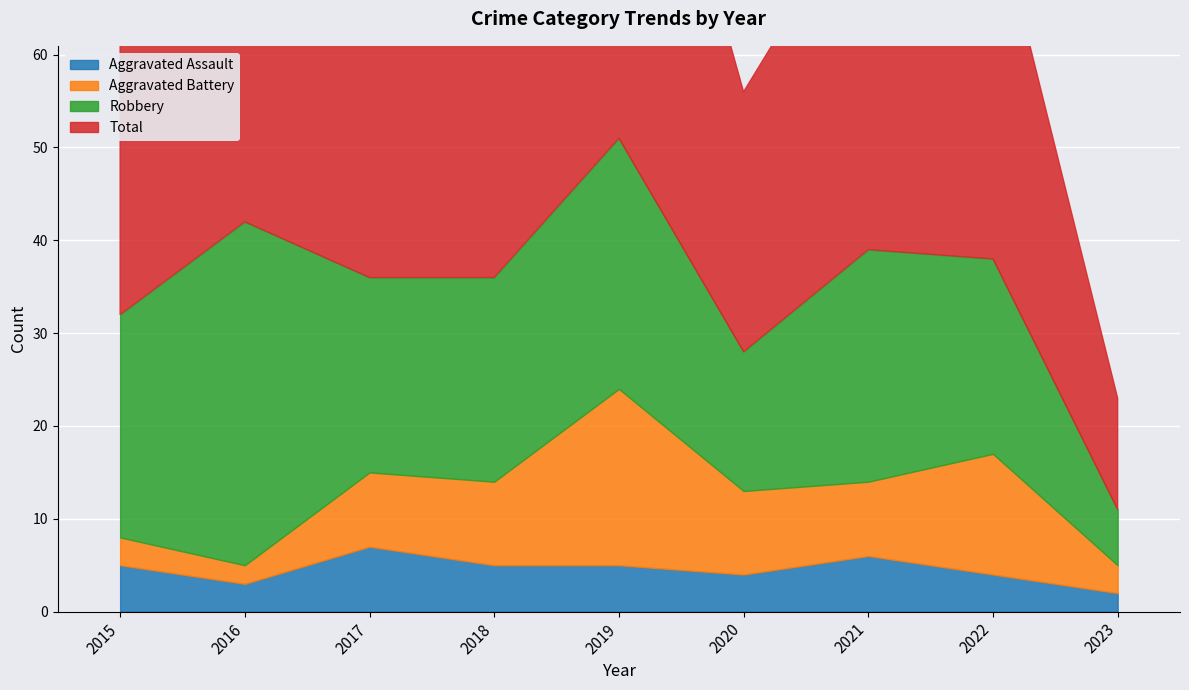

What is the difference between the maximum and minimum values in the Total series?

41